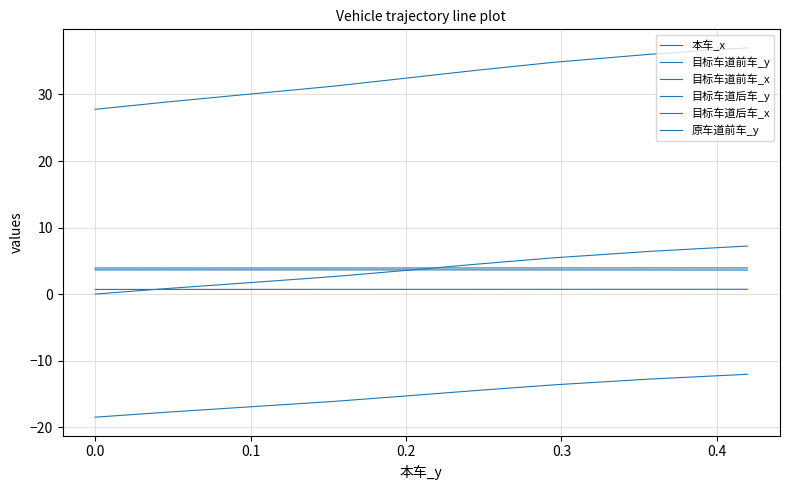

Reading right to left, transcribe all the data shown in this chart.

本车_x: 7.2	7.0	6.8	6.6	6.4	6.2	6.0	5.8	5.6	5.4	5.3	5.1	4.9	4.7	4.5	4.3	4.1	3.9	3.7	3.5	3.4	3.2	3.0	2.8	2.6	2.4	2.3	2.1	1.9	1.7	1.6	1.4	1.2	1.0	0.9	0.7	0.5	0.3	0.2	0.0
目标车道前车_y: 3.9	3.9	3.9	3.9	3.9	3.9	3.9	3.9	3.9	3.9	3.9	3.9	3.9	3.9	3.9	3.9	3.9	3.9	3.9	3.9	3.9	3.9	3.9	3.9	3.9	3.9	3.9	3.9	3.9	3.9	3.9	3.9	3.9	3.9	3.9	3.9	3.9	3.9	3.9	3.9
目标车道前车_x: 37.0	36.8	36.5	36.3	36.0	35.8	35.6	35.3	35.1	34.8	34.6	34.4	34.1	33.9	33.6	33.4	33.1	32.9	32.7	32.4	32.2	32.0	31.7	31.5	31.2	31.0	30.8	30.5	30.3	30.1	29.8	29.6	29.4	29.1	28.9	28.7	28.5	28.2	28.0	27.8
目标车道后车_y: 3.6	3.6	3.6	3.6	3.6	3.6	3.6	3.6	3.6	3.6	3.6	3.6	3.6	3.6	3.6	3.6	3.6	3.6	3.6	3.6	3.6	3.6	3.6	3.6	3.6	3.6	3.6	3.6	3.6	3.6	3.6	3.6	3.6	3.6	3.6	3.6	3.6	3.6	3.6	3.6
目标车道后车_x: -12.1	-12.2	-12.4	-12.6	-12.8	-12.9	-13.1	-13.3	-13.5	-13.6	-13.8	-14.0	-14.2	-14.3	-14.5	-14.7	-14.8	-15.0	-15.2	-15.3	-15.5	-15.7	-15.8	-16.0	-16.1	-16.3	-16.5	-16.6	-16.8	-16.9	-17.1	-17.3	-17.4	-17.6	-17.7	-17.9	-18.0	-18.2	-18.3	-18.5
原车道前车_y: 0.7	0.7	0.7	0.7	0.7	0.7	0.7	0.7	0.7	0.7	0.7	0.7	0.7	0.7	0.7	0.7	0.7	0.7	0.7	0.7	0.7	0.7	0.7	0.7	0.7	0.7	0.7	0.7	0.7	0.7	0.7	0.7	0.7	0.7	0.7	0.7	0.7	0.7	0.7	0.7